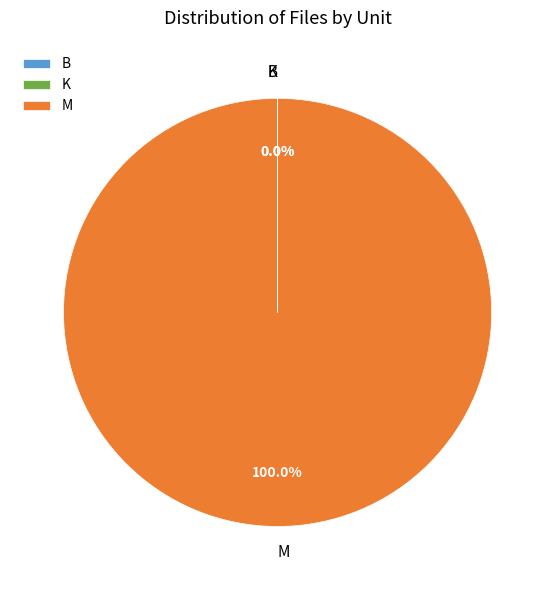

What is the largest slice in the pie chart?

M